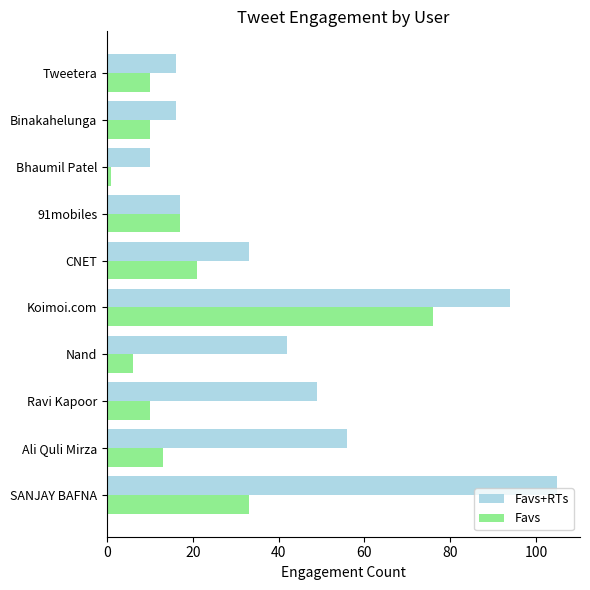

How many values in the Favs series are below 13?

5